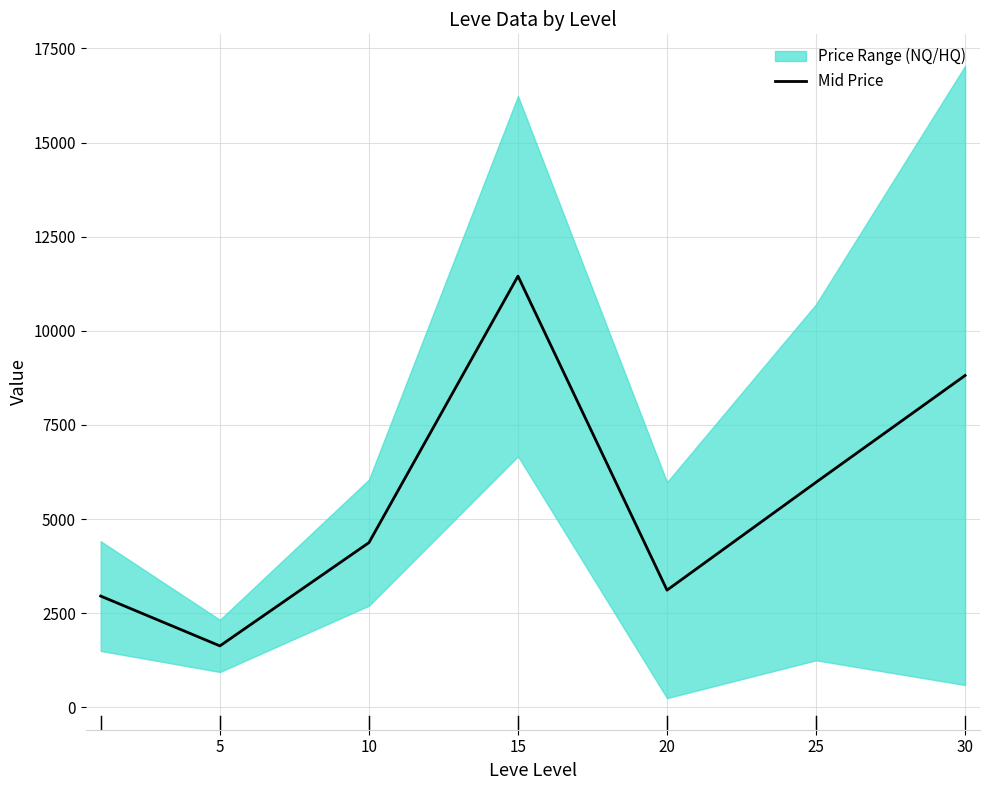

How many interior local valleys (lower than both neighbors) does the data have?

2